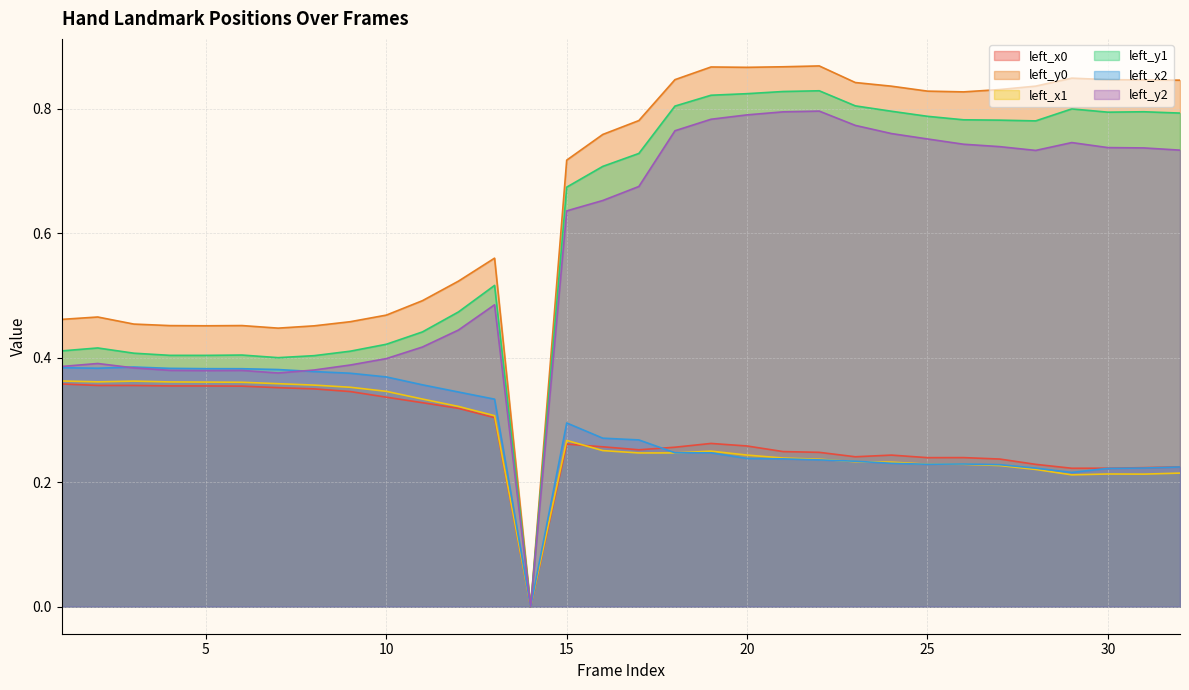

What is the maximum value for left_x1?

0.4